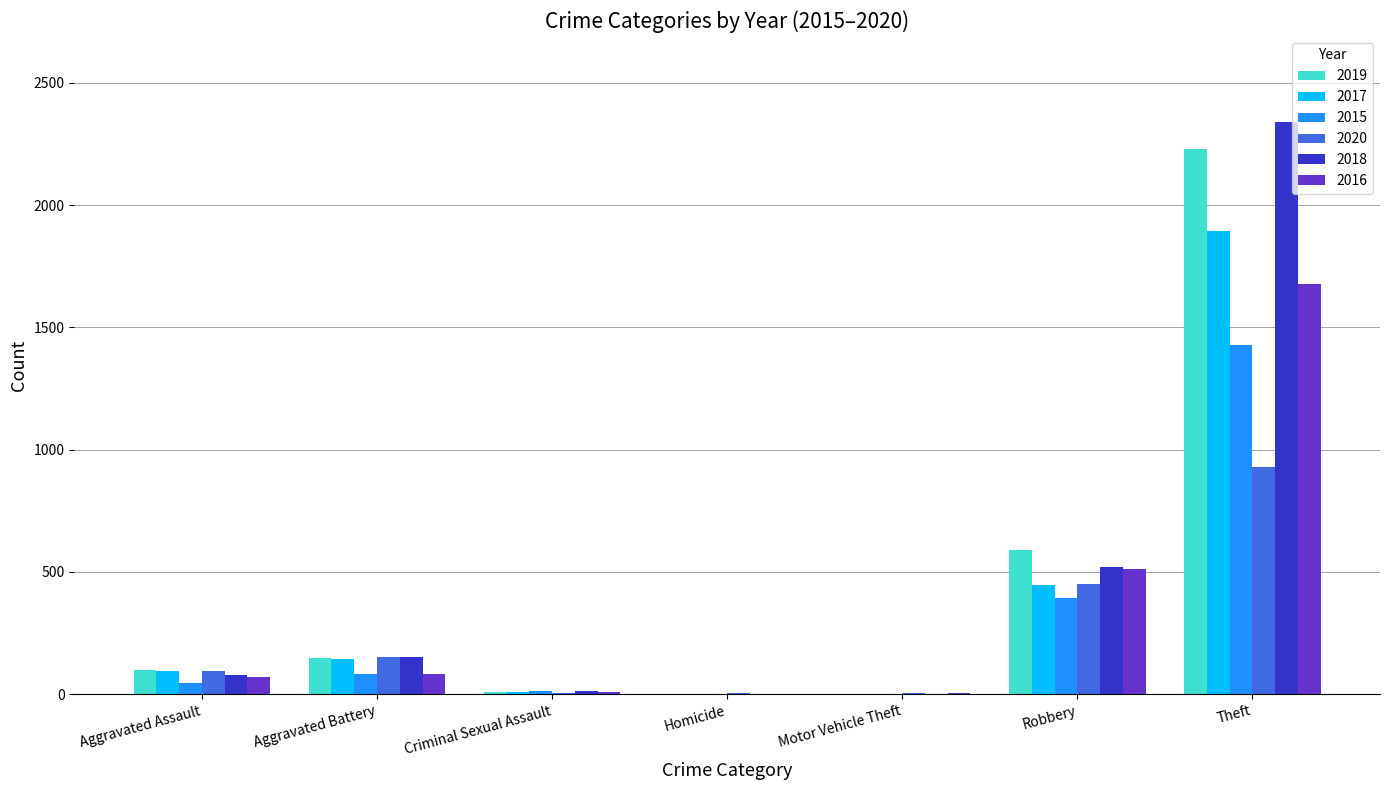

Which series changed the most between Aggravated Battery and Theft?

2018